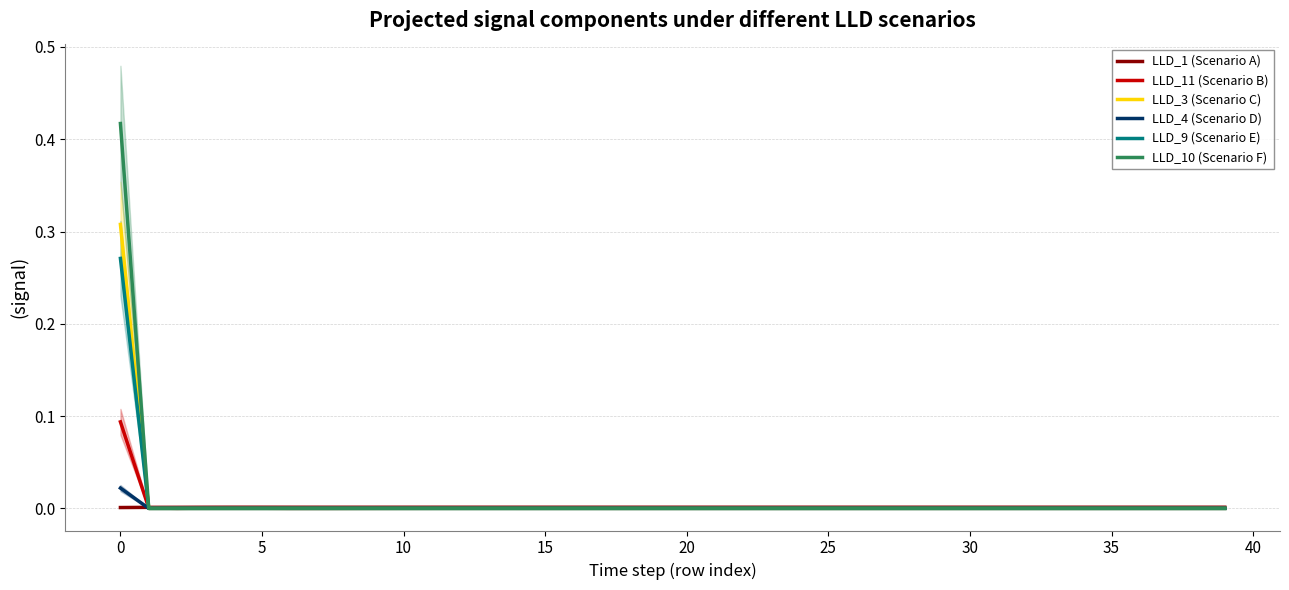

Between 19 and 39, which series saw the biggest shift?

LLD_11 (Scenario B)